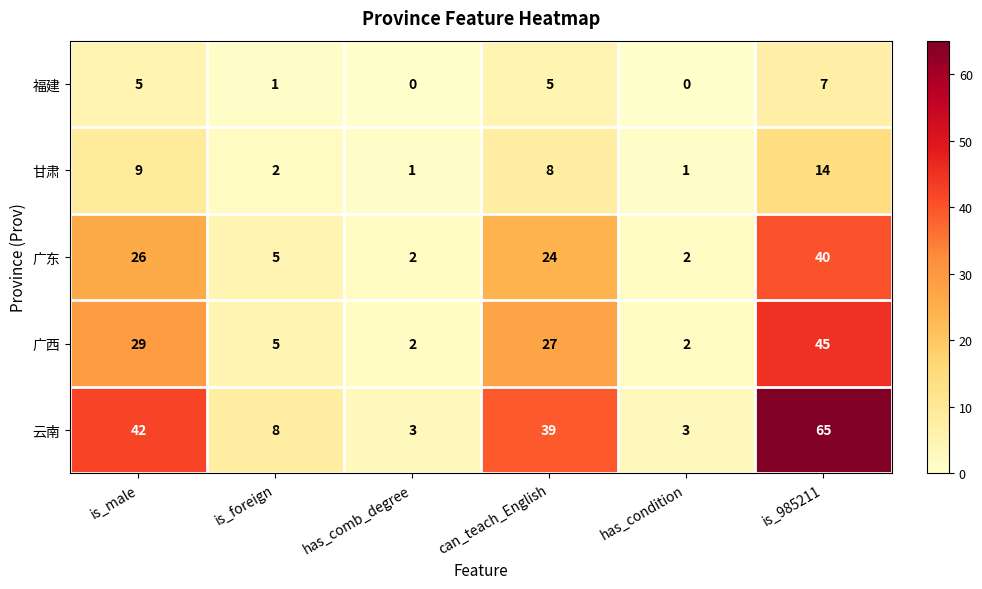

Is it true that 广西 equals 27 at can_teach_English?

True